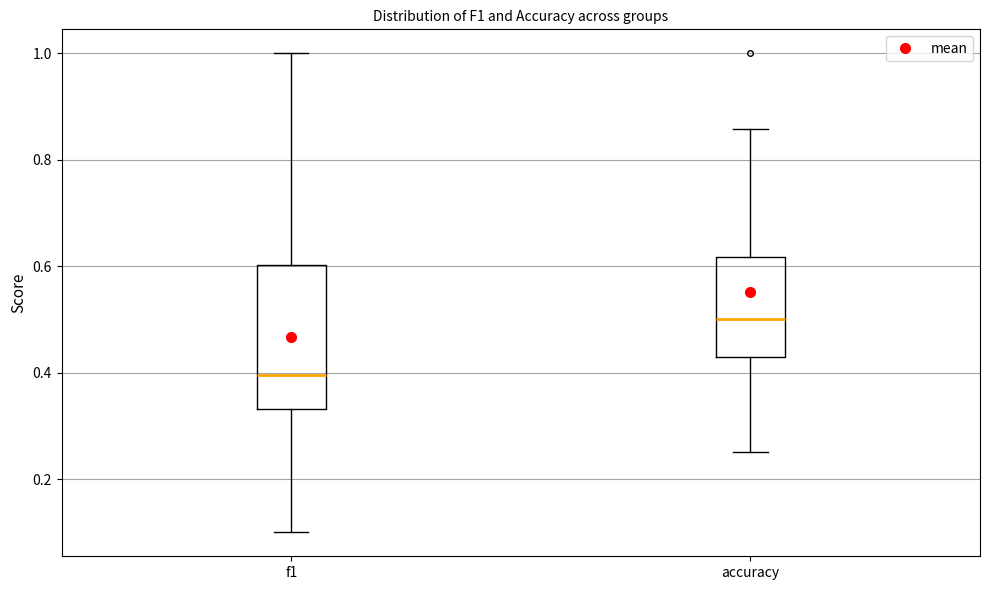

Reading left to right, transcribe this box plot: for each box, give where its median line is, the range the box spans, and where its two whiskers end, as read against the y-axis. The values are not printed on the chart, so give them approximately, as read against the axis.

f1: median 0.40, box 0.34 to 0.60, whiskers 0.10 to 1.00
accuracy: median 0.50, box 0.42 to 0.62, whiskers 0.26 to 0.86